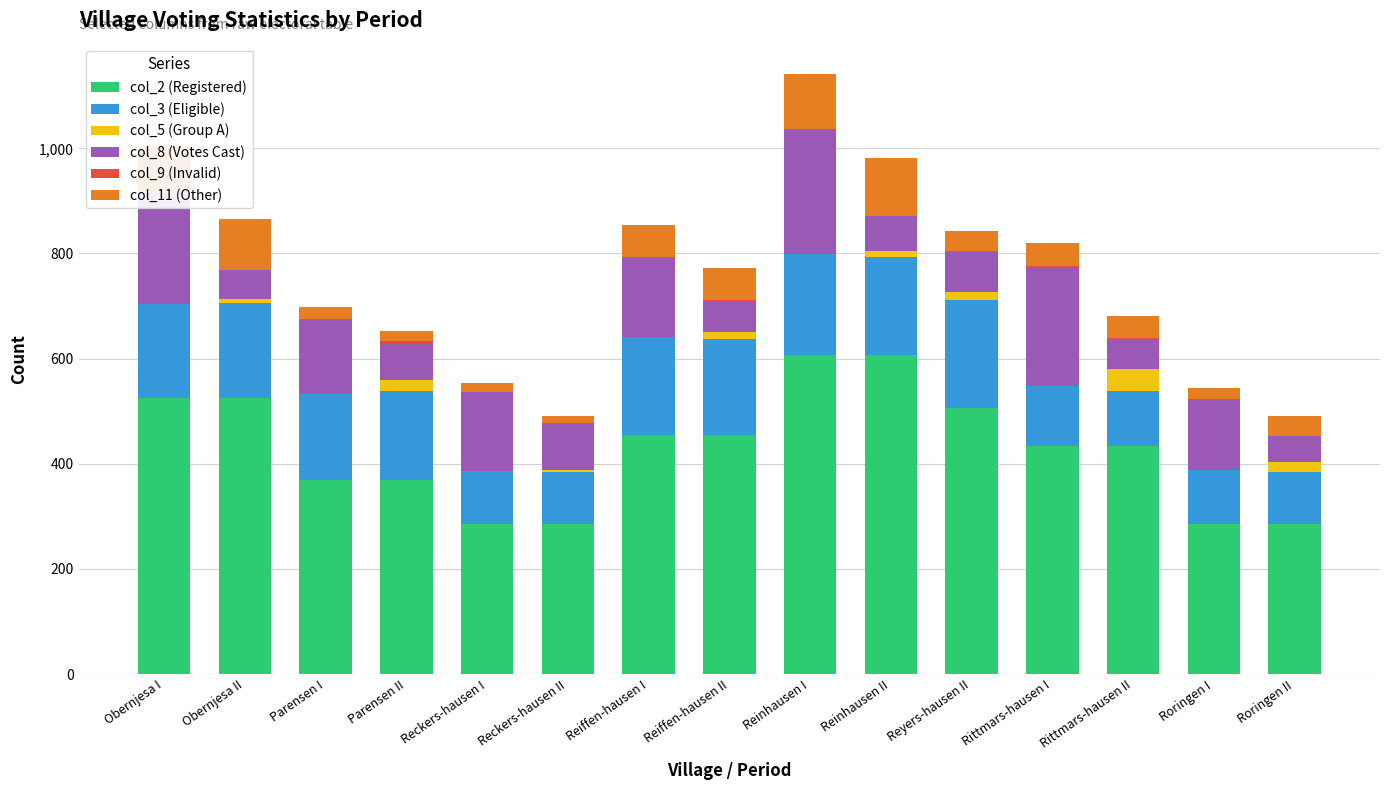

What is the difference between the second highest and minimum values in the col_3 (Eligible) series?

94